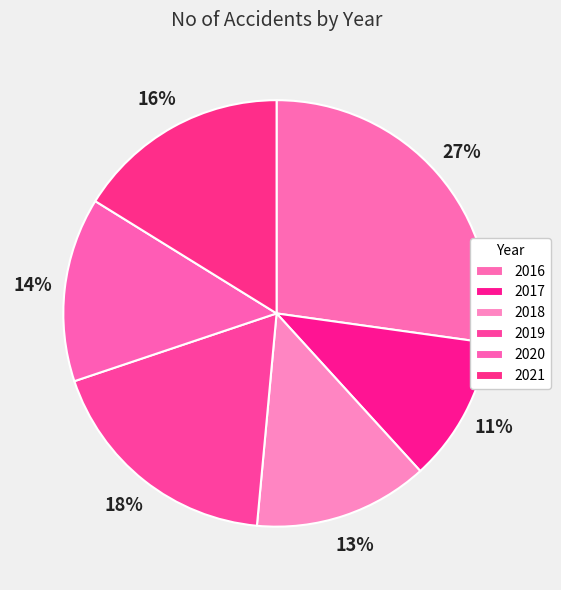

How many slices are in this pie chart?

6